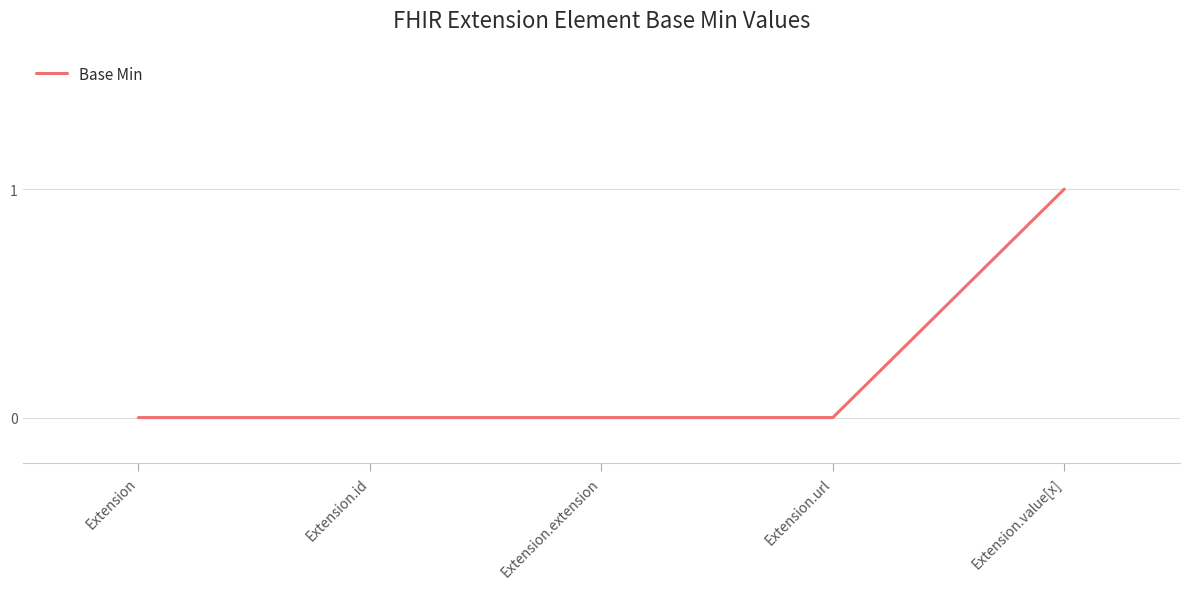

What is the sum of the values at Extension.value[x] and Extension.extension?

1